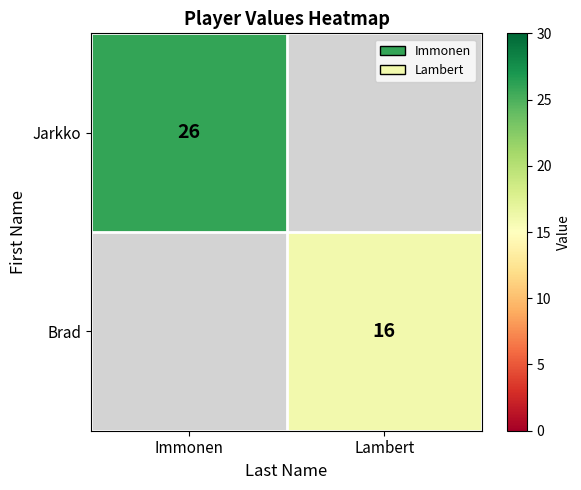

The value of Jarkko at Immonen is 41. True or false?

False